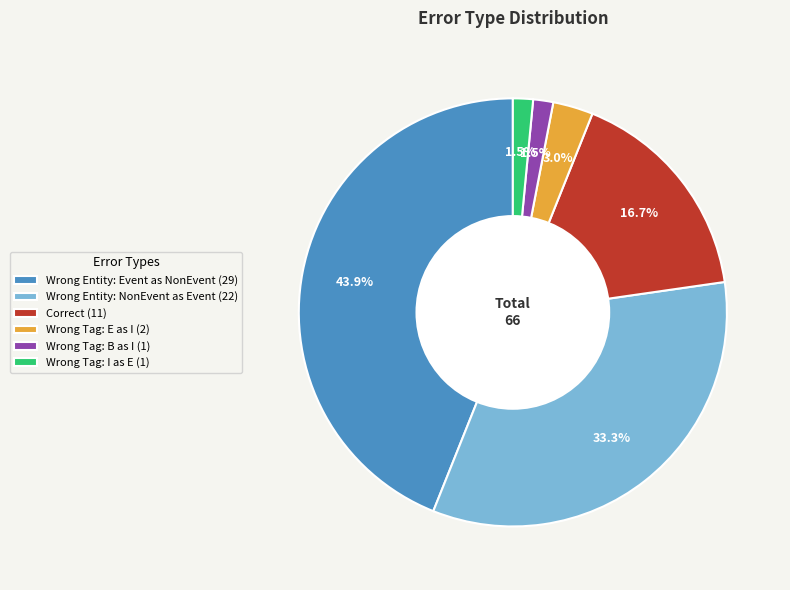

Is Wrong Tag: I as E (1) the majority of the pie?

No